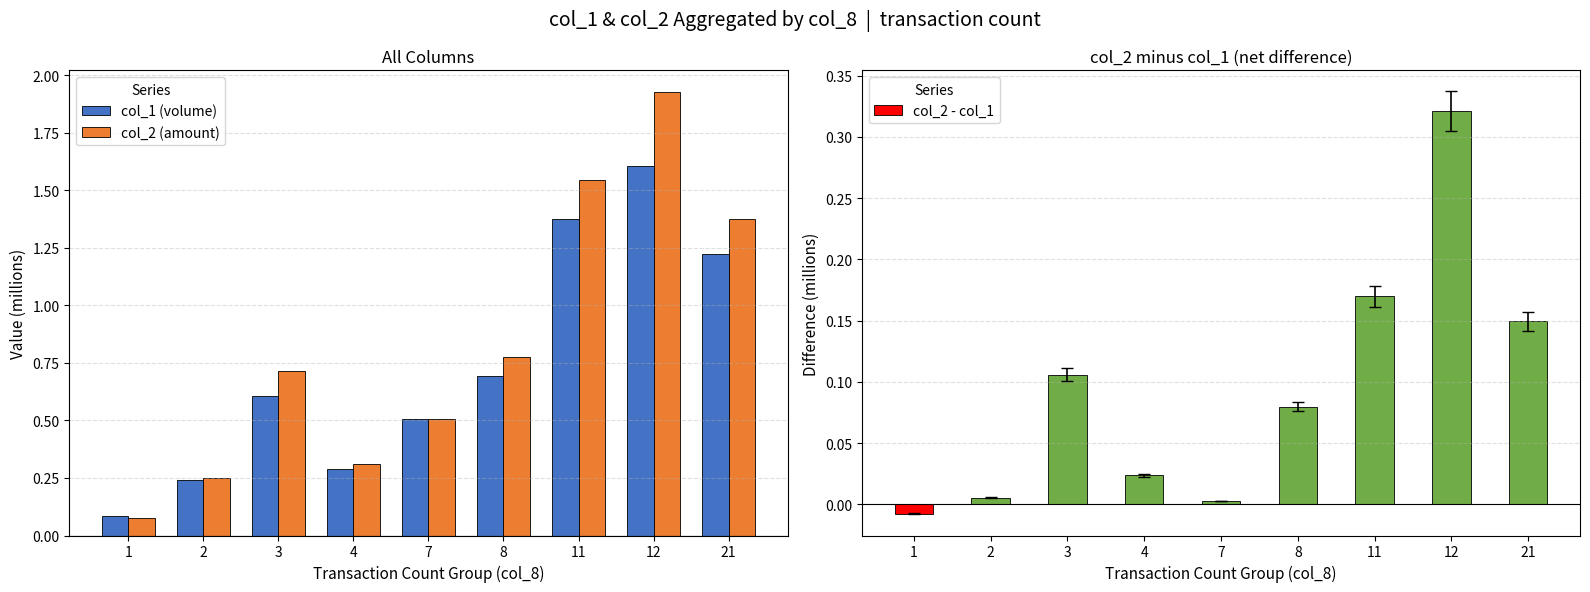

Is it true that col_2 (amount) equals 0.3 at 4?

True